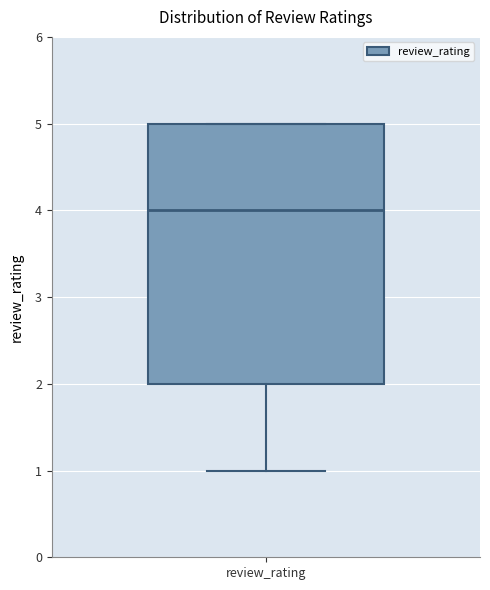

Transcribe this box plot: give where the median line is, the range the box spans, and where the two whiskers end, as read against the y-axis. The values are not printed on the chart, so give them approximately, as read against the axis.

median 4, box 2 to 5, whiskers 1 to 5